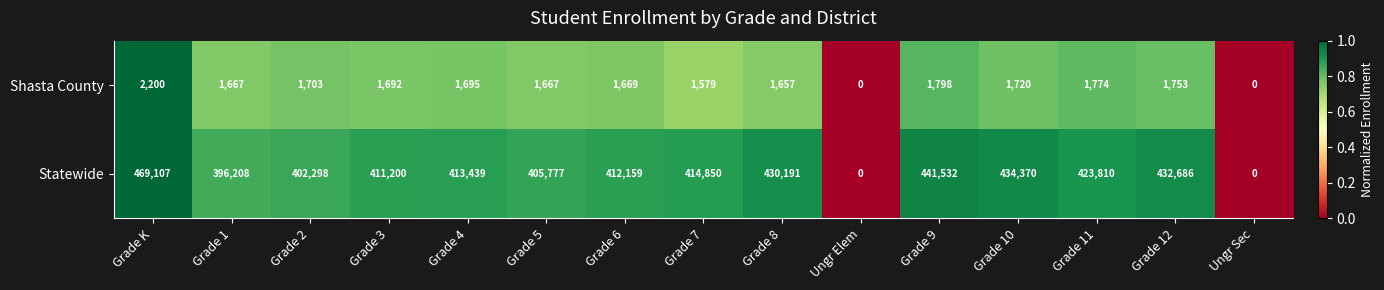

Which label corresponds to the largest value in the chart?

Grade K